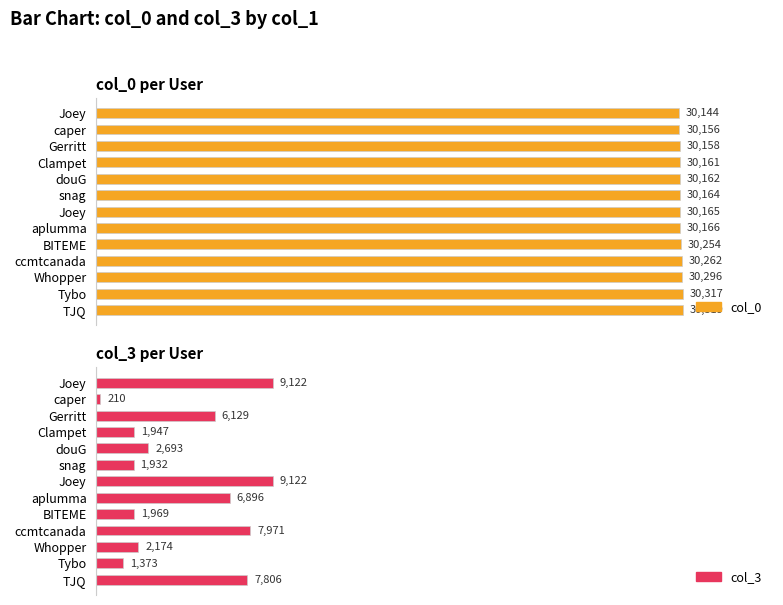

True or false: col_3 has a value of 7806 at TJQ.

True